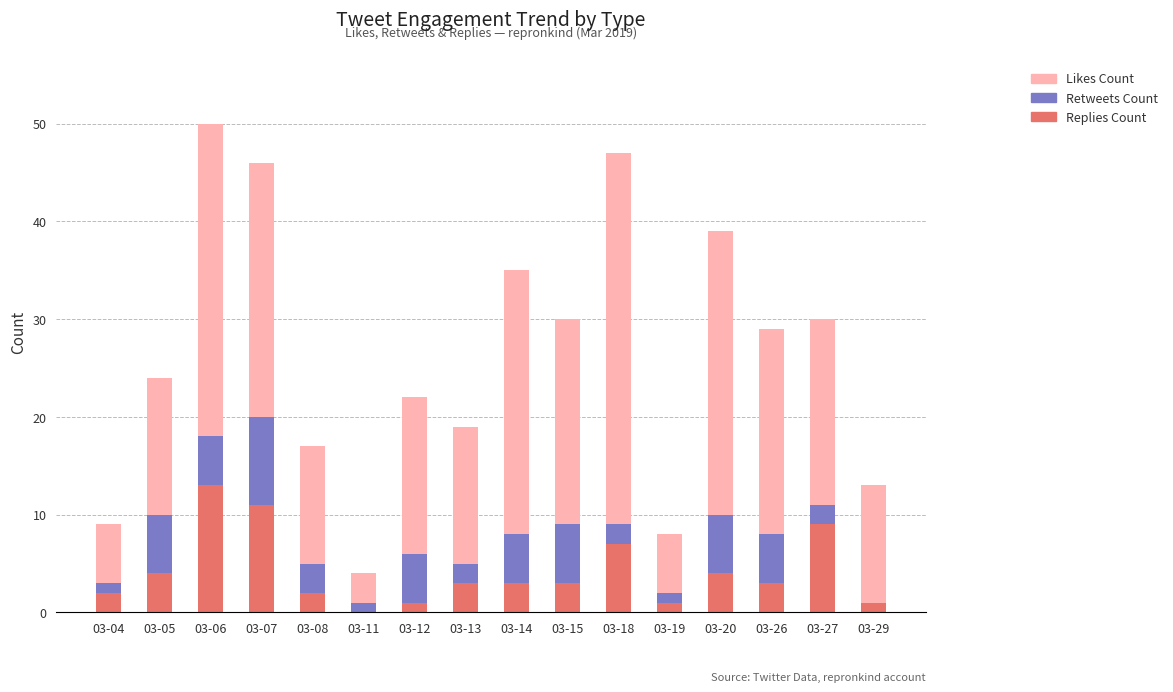

Does the chart contain stacked bars?

Yes